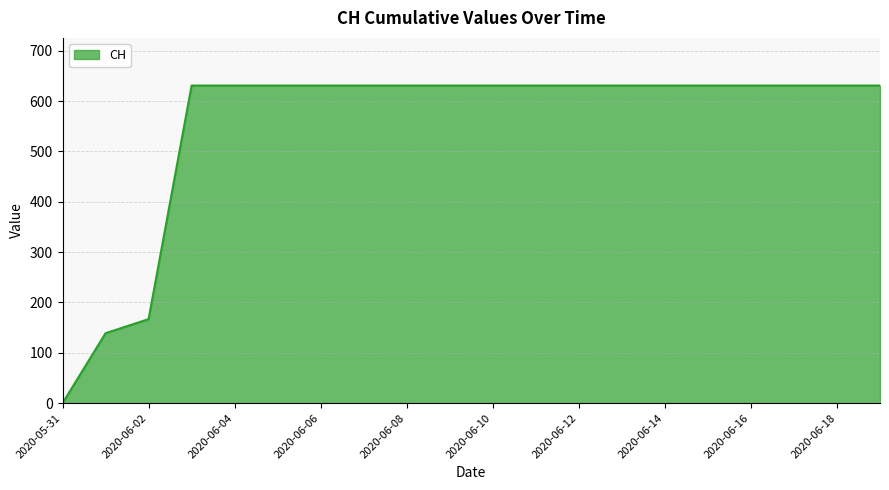

How many lines are shown in the chart?

1